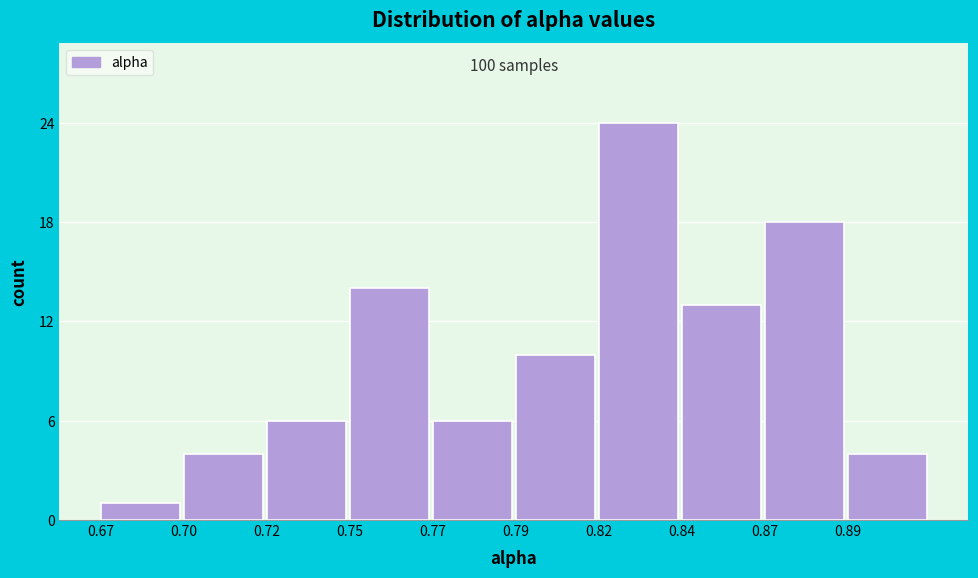

Reading left to right, what are all the values shown in this chart?

1	4	6	14	6	10	24	13	18	4